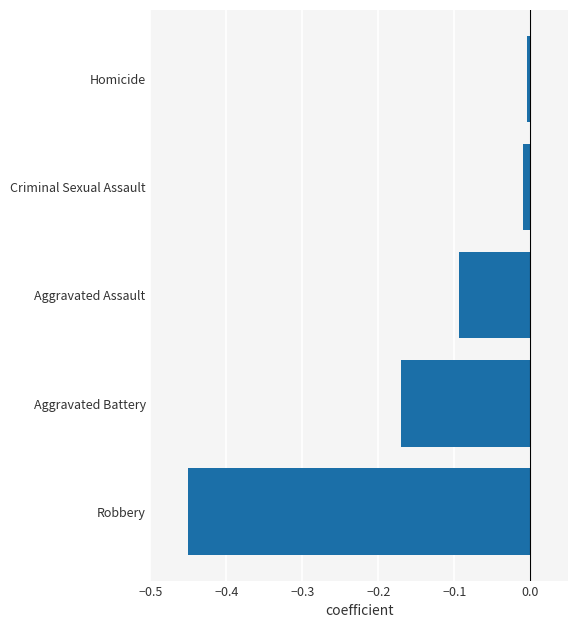

Are the bars horizontal?

Yes